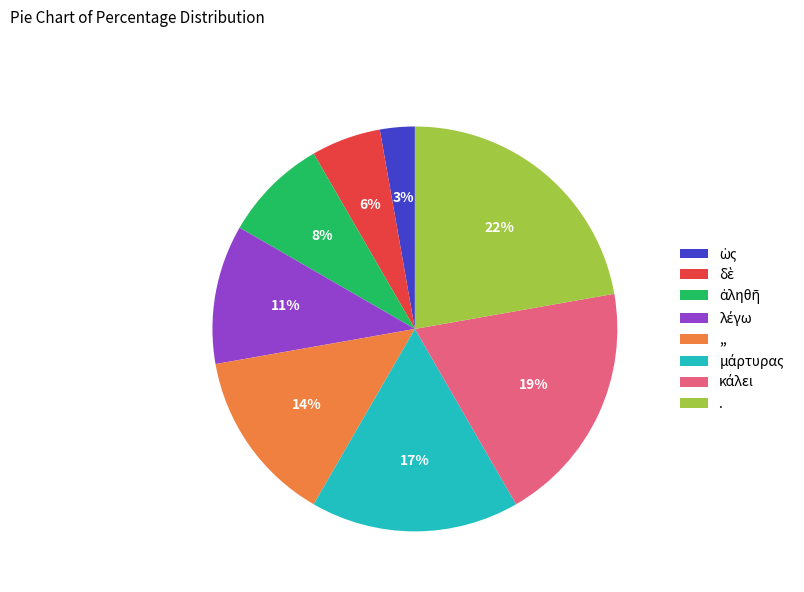

Which category has the biggest portion of the pie?

.